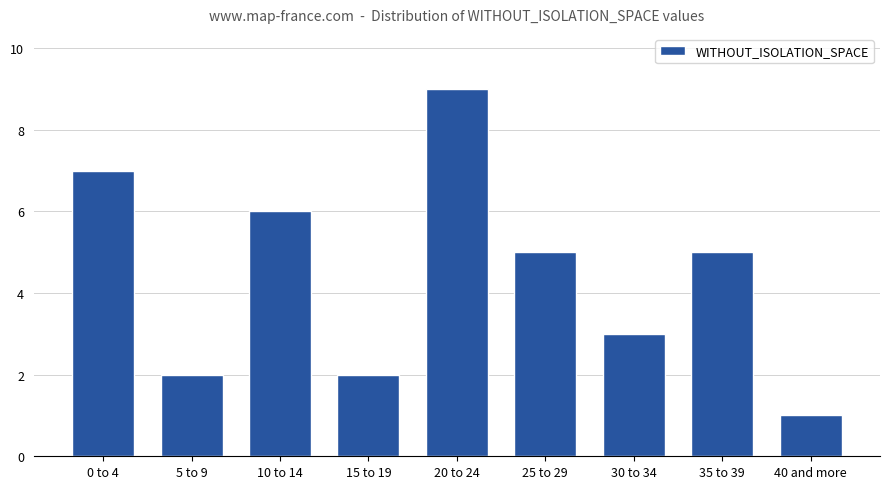

What is the change in value from 10 to 14 to 20 to 24?

+3